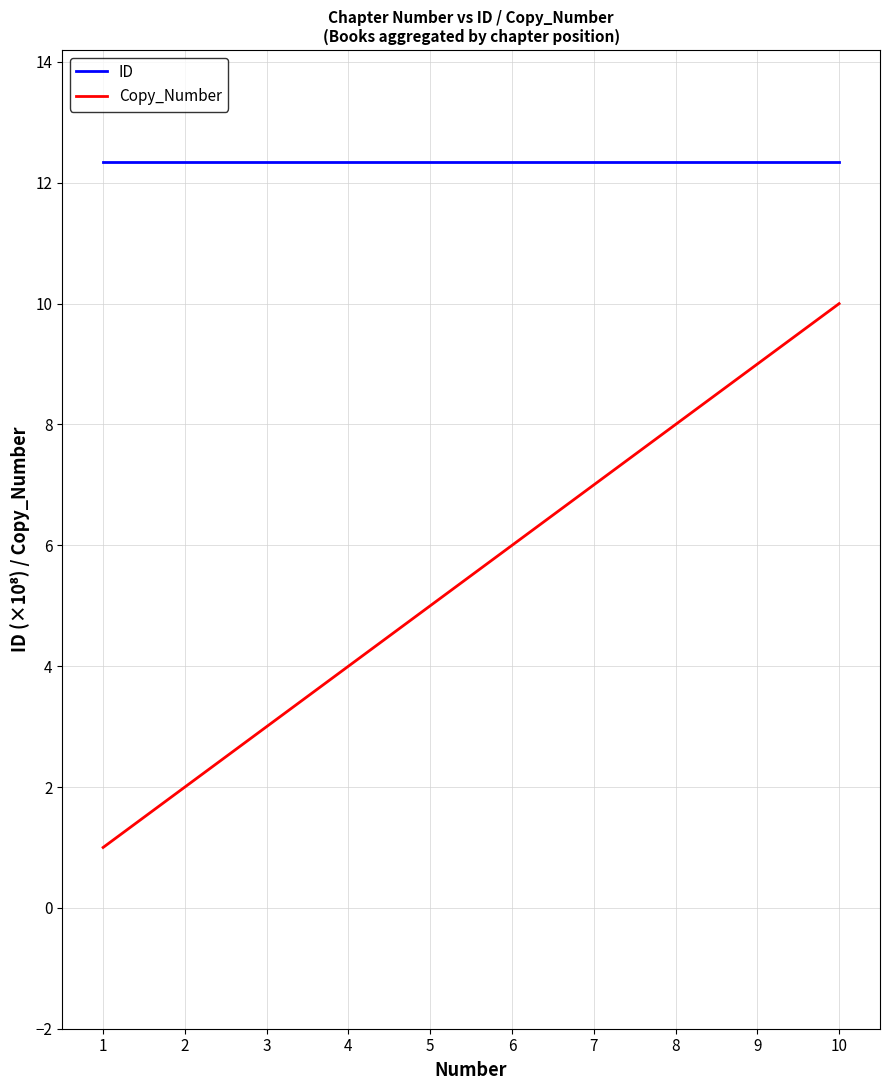

What is the minimum value shown in the chart?

1.0